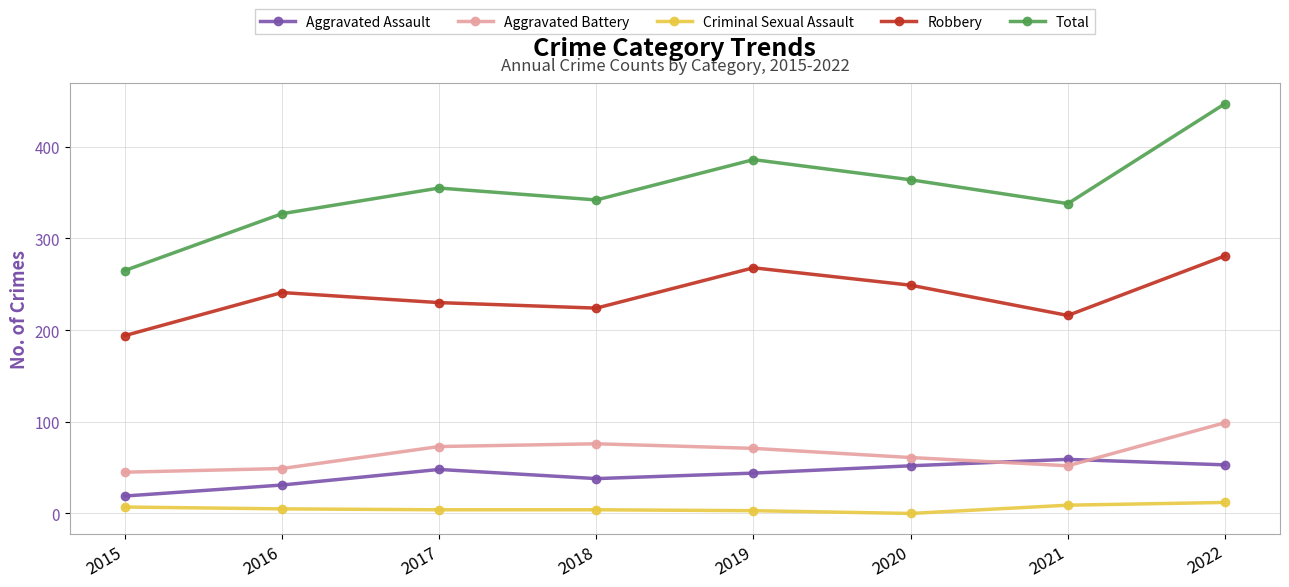

True or false: Aggravated Battery has more than 2 points higher than both neighbors.

False